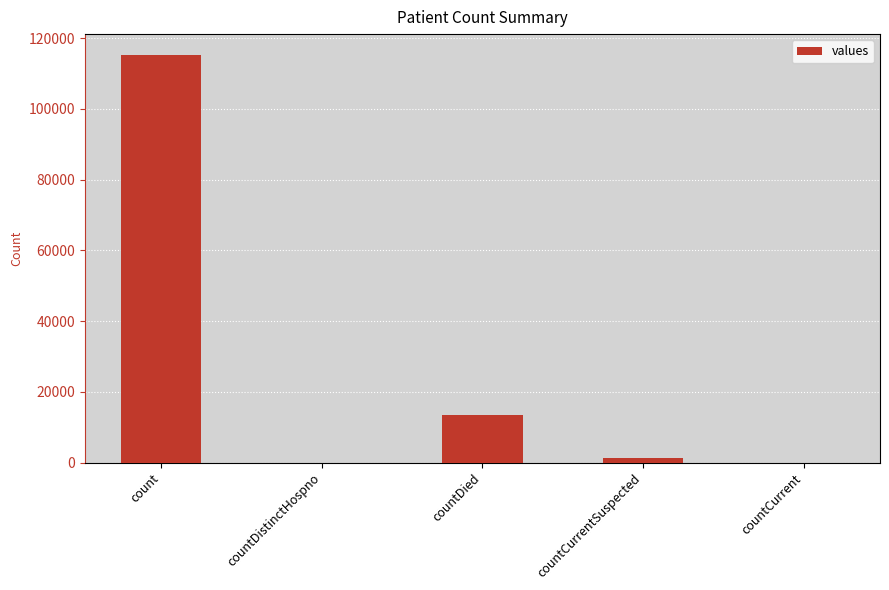

Reading right to left, transcribe all the data shown in this chart.

countCurrent=0	countCurrentSuspected=1383	countDied=13343	countDistinctHospno=0	count=115379